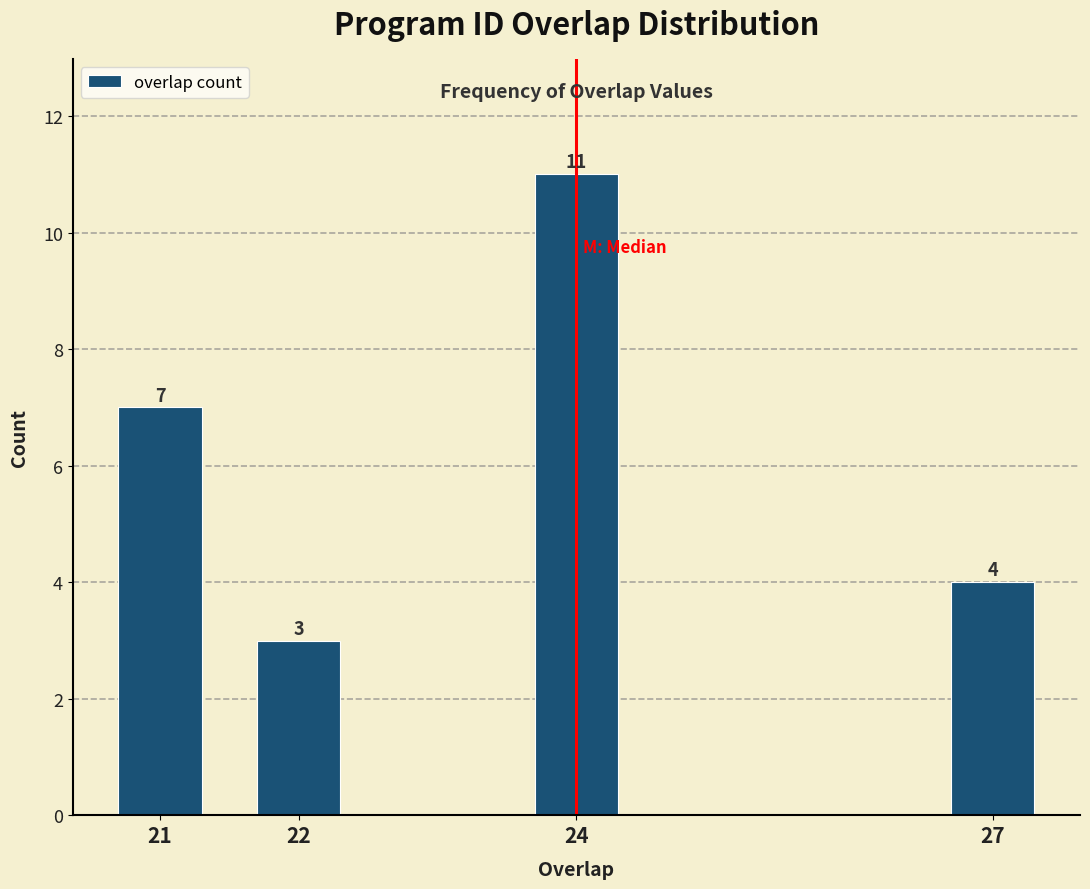

Reading left to right, transcribe all the data shown in this chart.

7	3	11	4